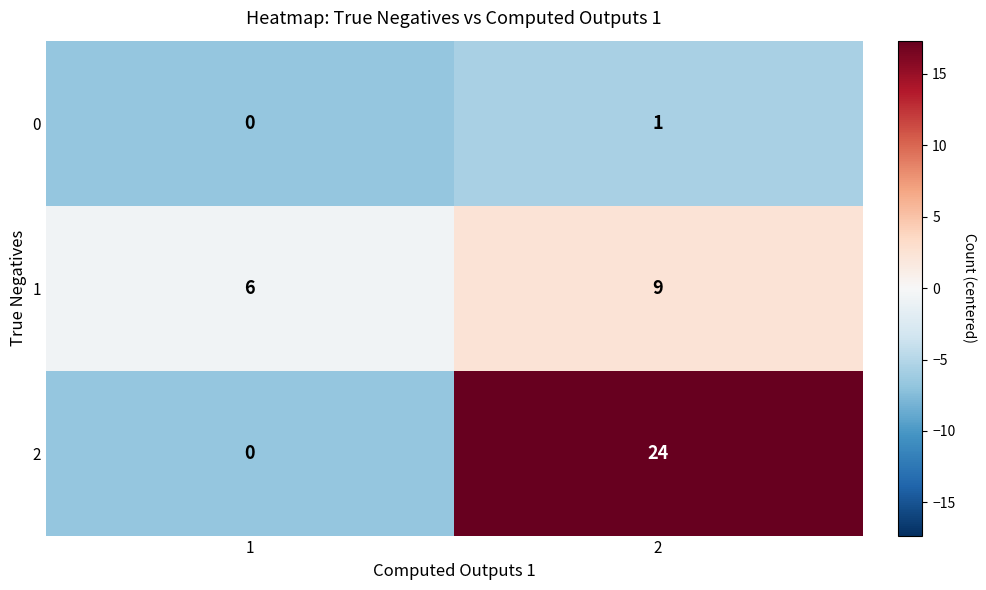

At how many categories does at least one series exceed 5?

2